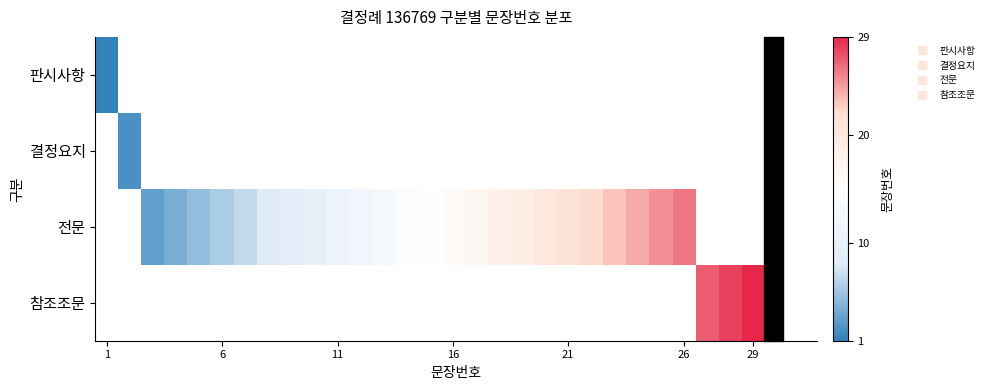

How many values in 참조조문 are above zero?

3